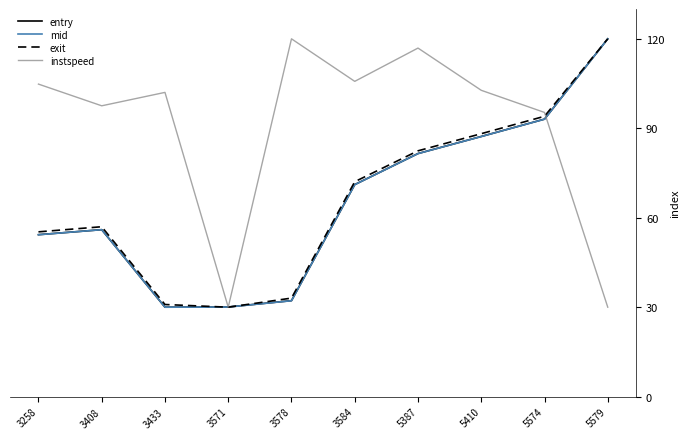

What is the difference between the highest and lowest values at 5410?

15.5